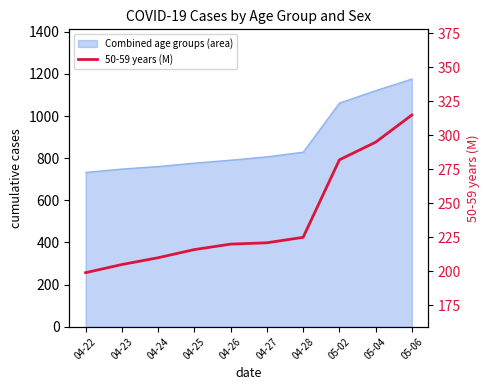

What position from the left is 04-22?

1